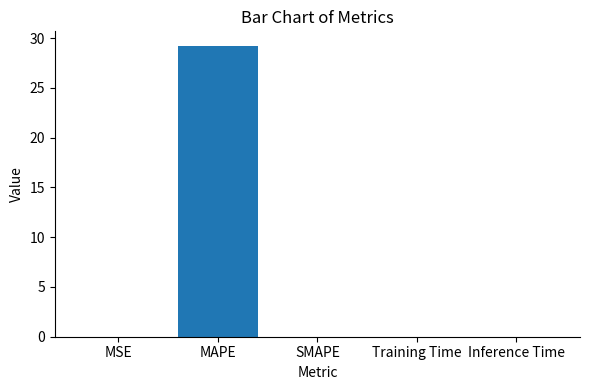

The value at Inference Time is 0.0. True or false?

True